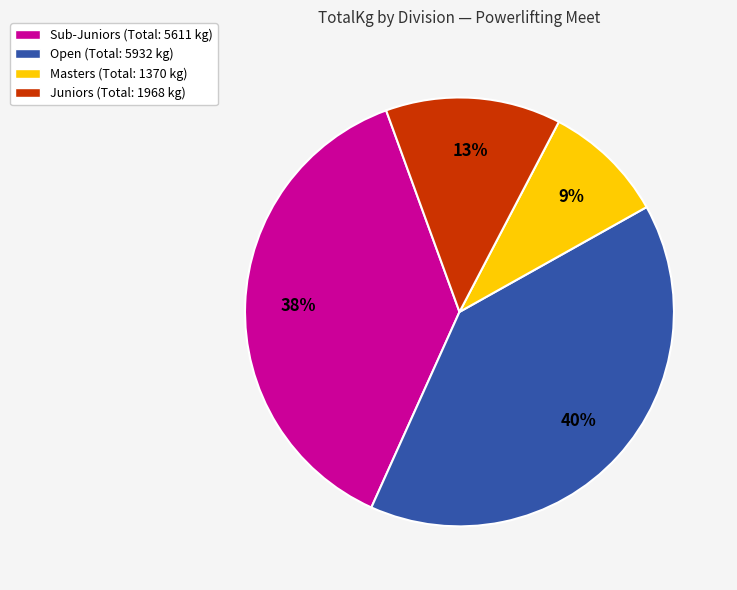

To the nearest percent, what is the difference between the largest and smallest slice percentages?

31%